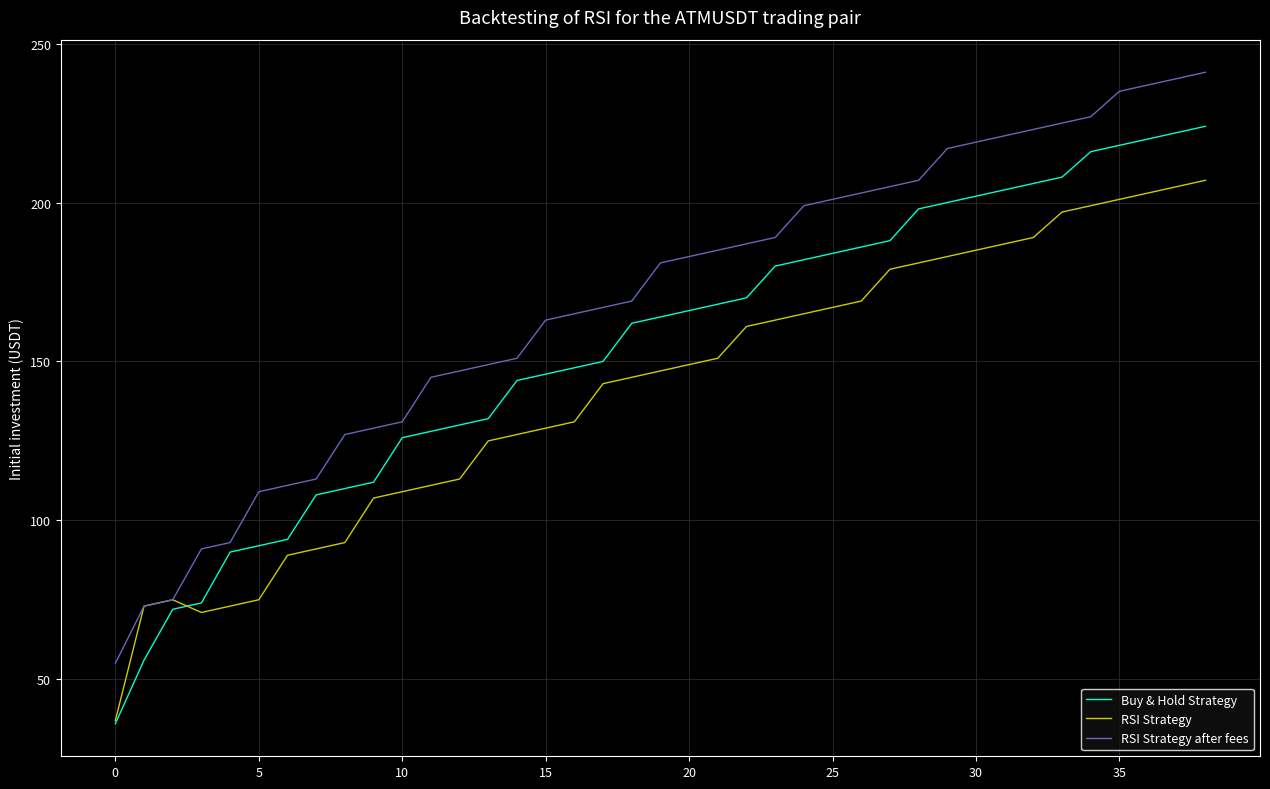

Which series has the largest total across all categories?

RSI Strategy after fees